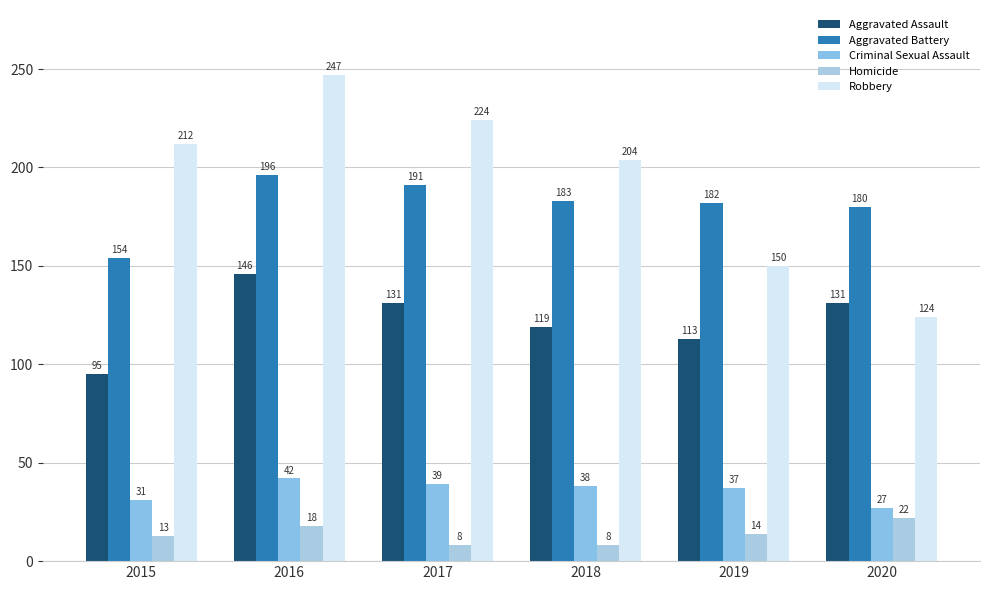

Which category has the lowest value in the Aggravated Assault series?

2015